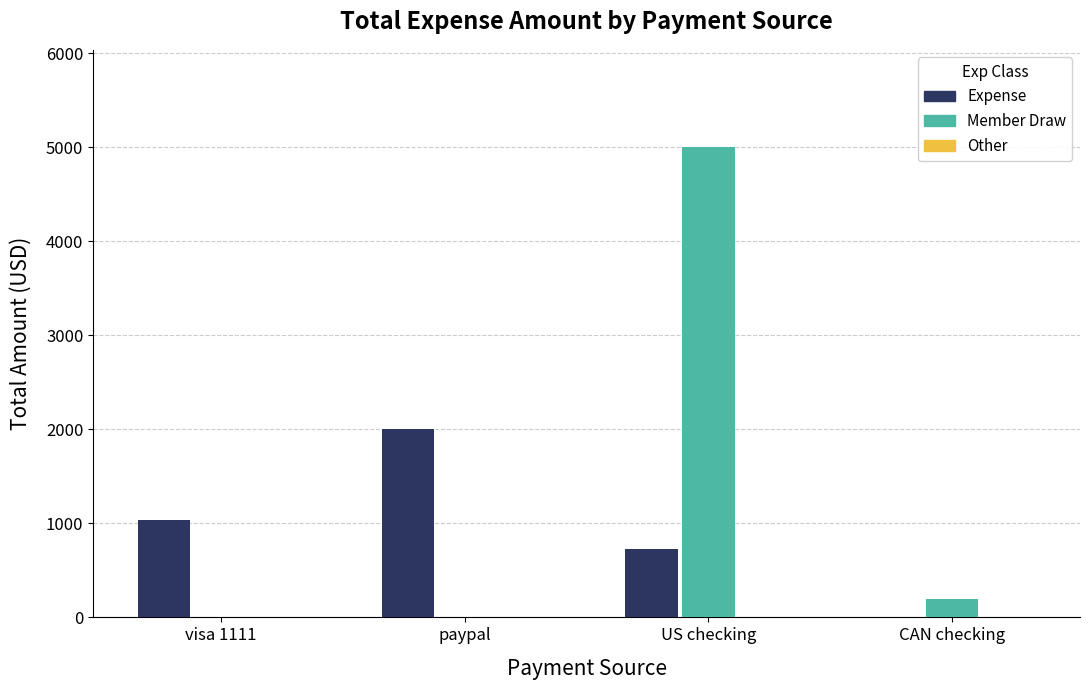

Between visa 1111 and paypal, which series saw the biggest shift?

Expense